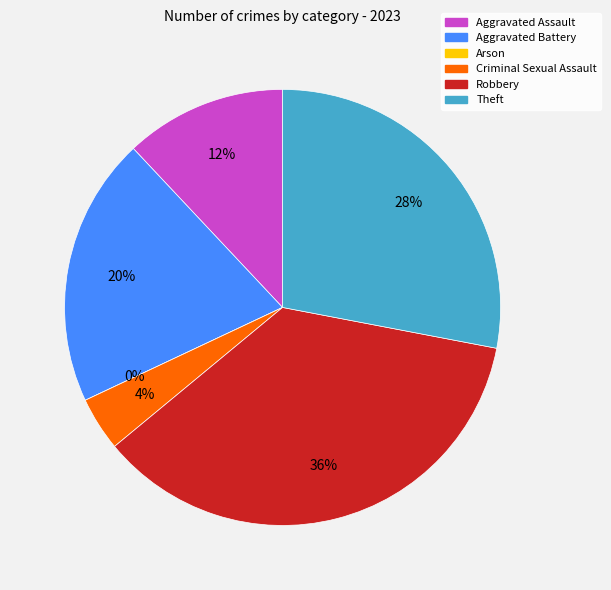

True or false: Theft accounts for 28% of the total.

True